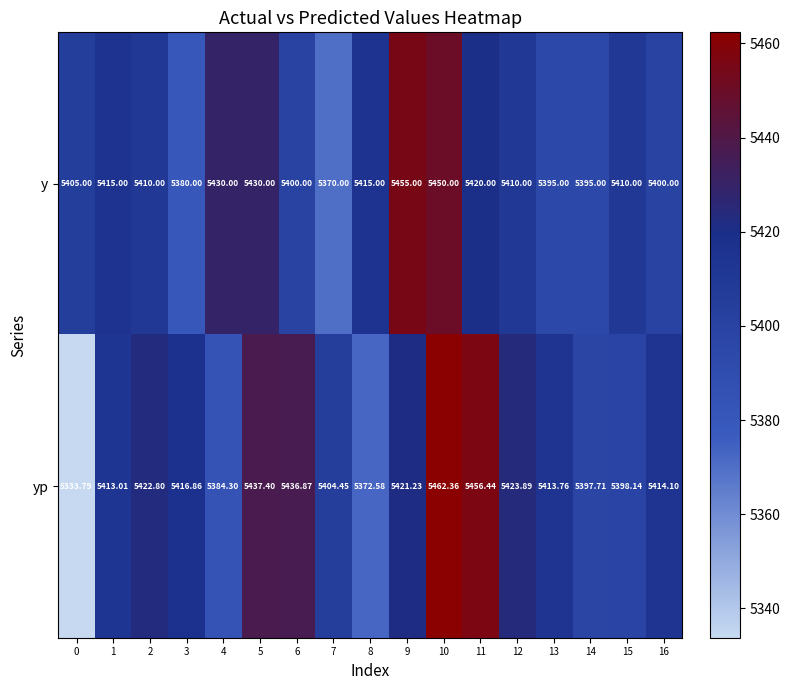

Is the value of y at 4 greater than the value of yp at 13?

Yes